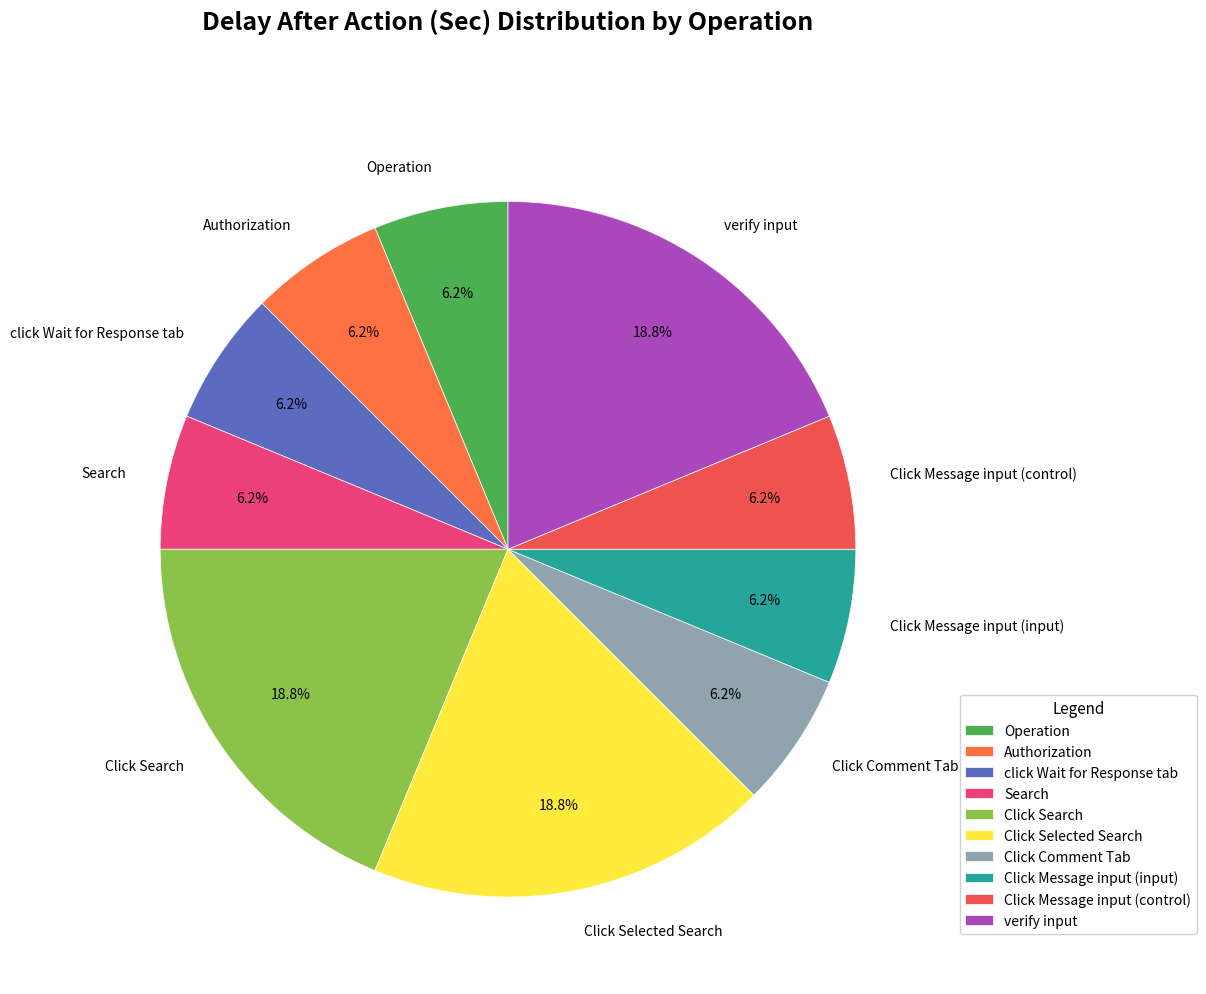

Which category has the biggest portion of the pie?

Click Search